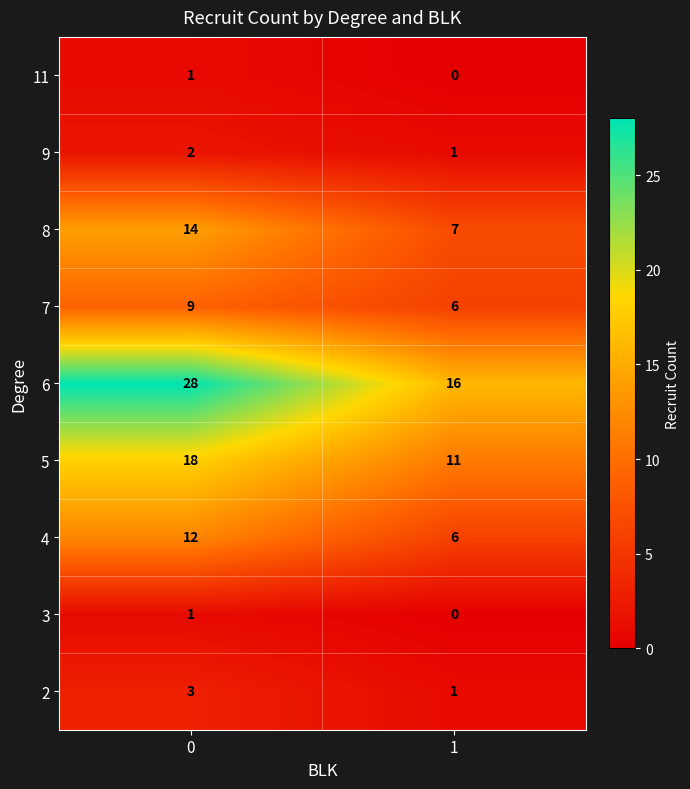

What is the maximum value shown in the chart?

28